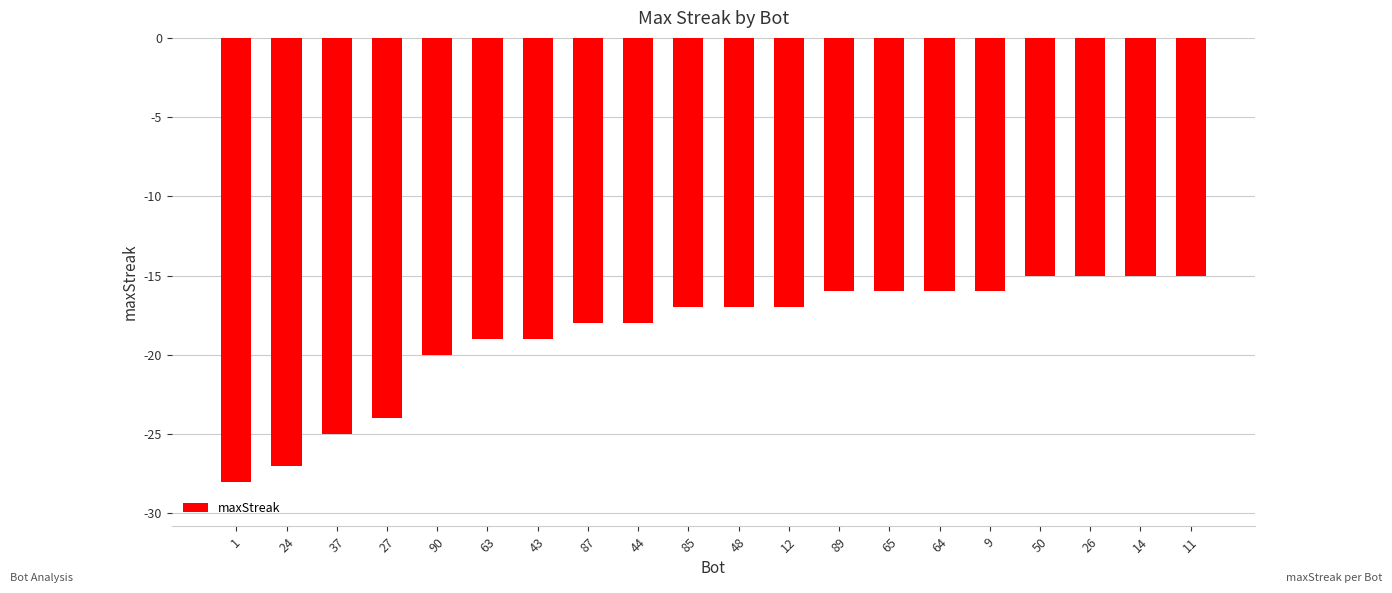

Is it true that the value at 90 is -6?

False